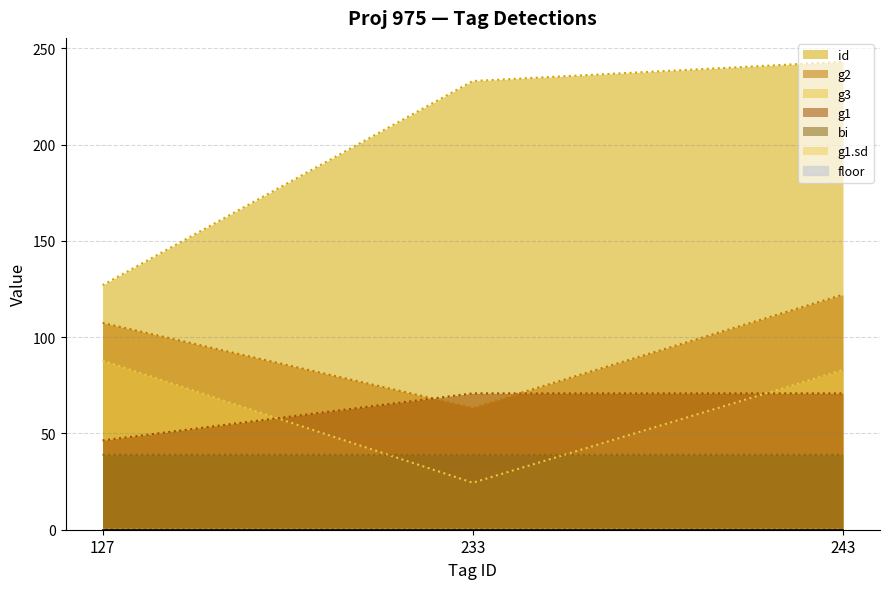

Is it true that g2 equals 107.4 at 127?

True